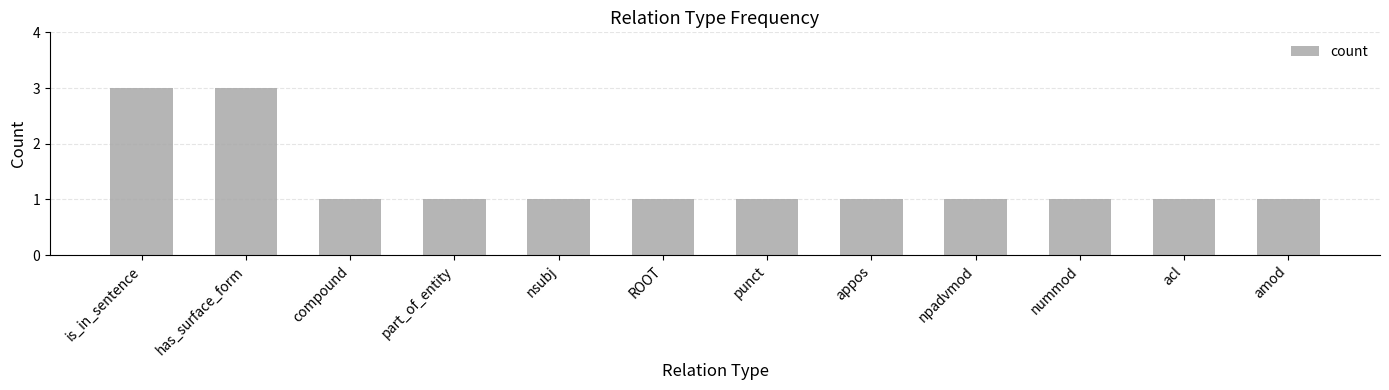

What is the maximum value shown in the chart?

3